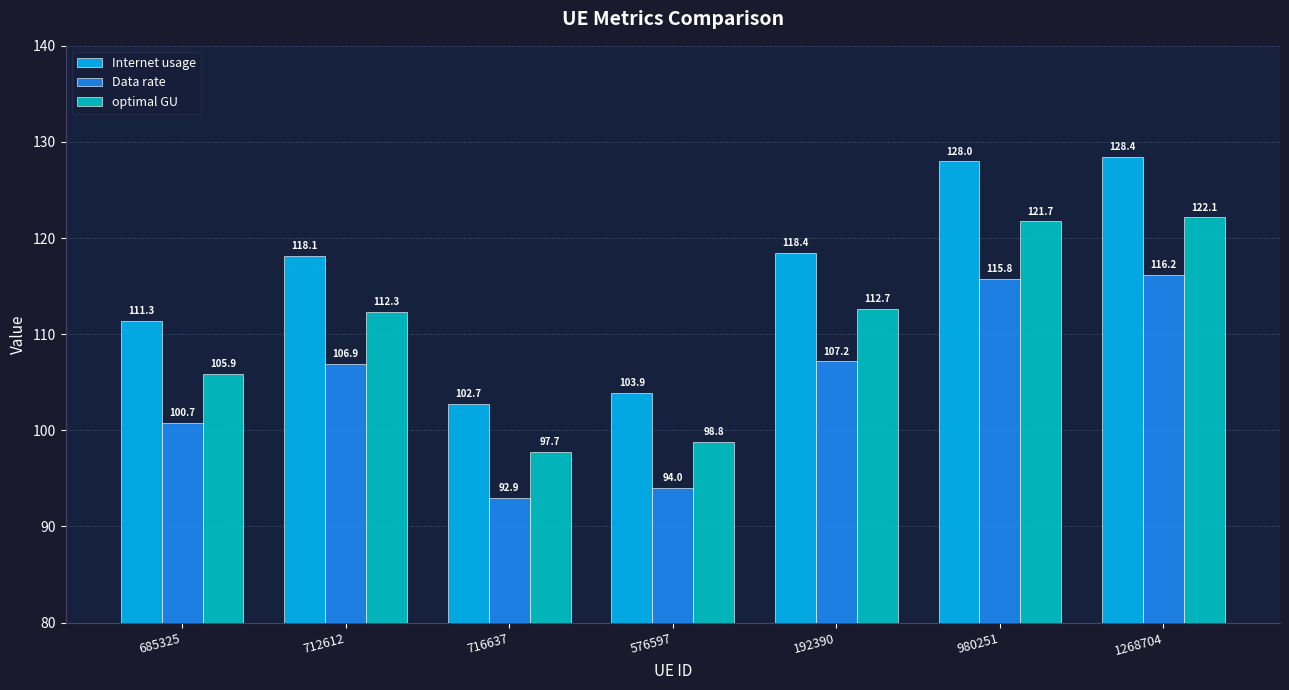

What is the maximum value for Internet usage?

128.4